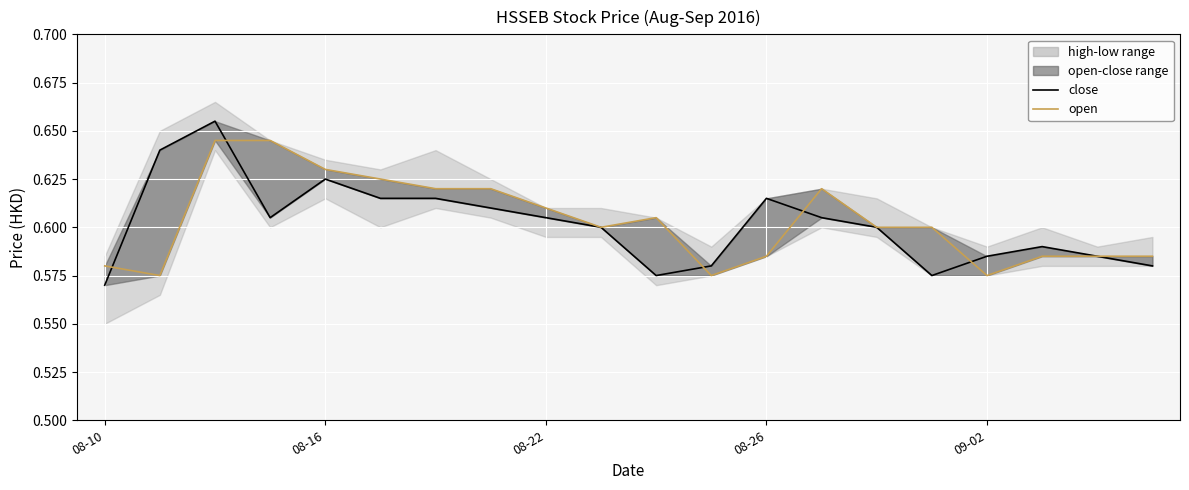

Which series has the largest total across all categories?

open